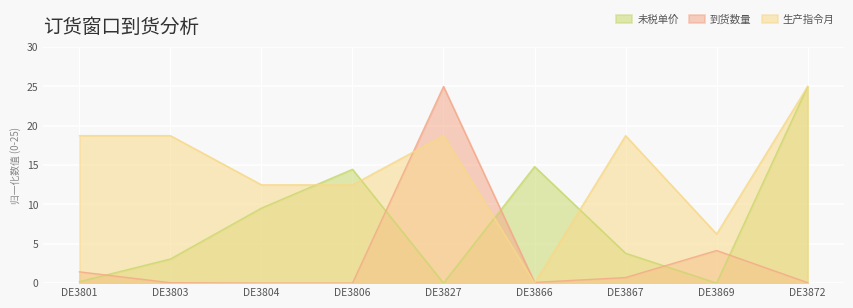

After their last crossing, which series has the higher values: 未税单价 or 到货数量?

未税单价